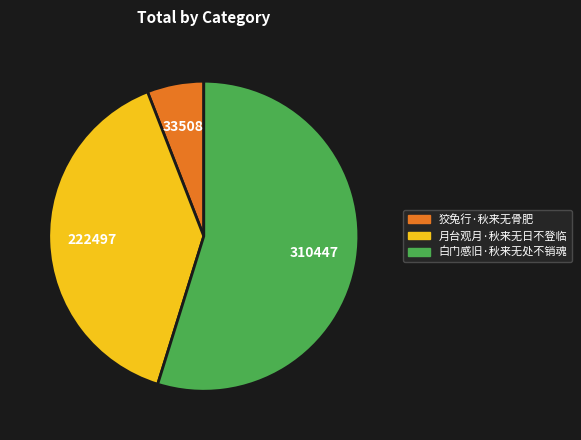

Is it true that 狡兔行·秋来无骨肥 is 6% of the pie?

True